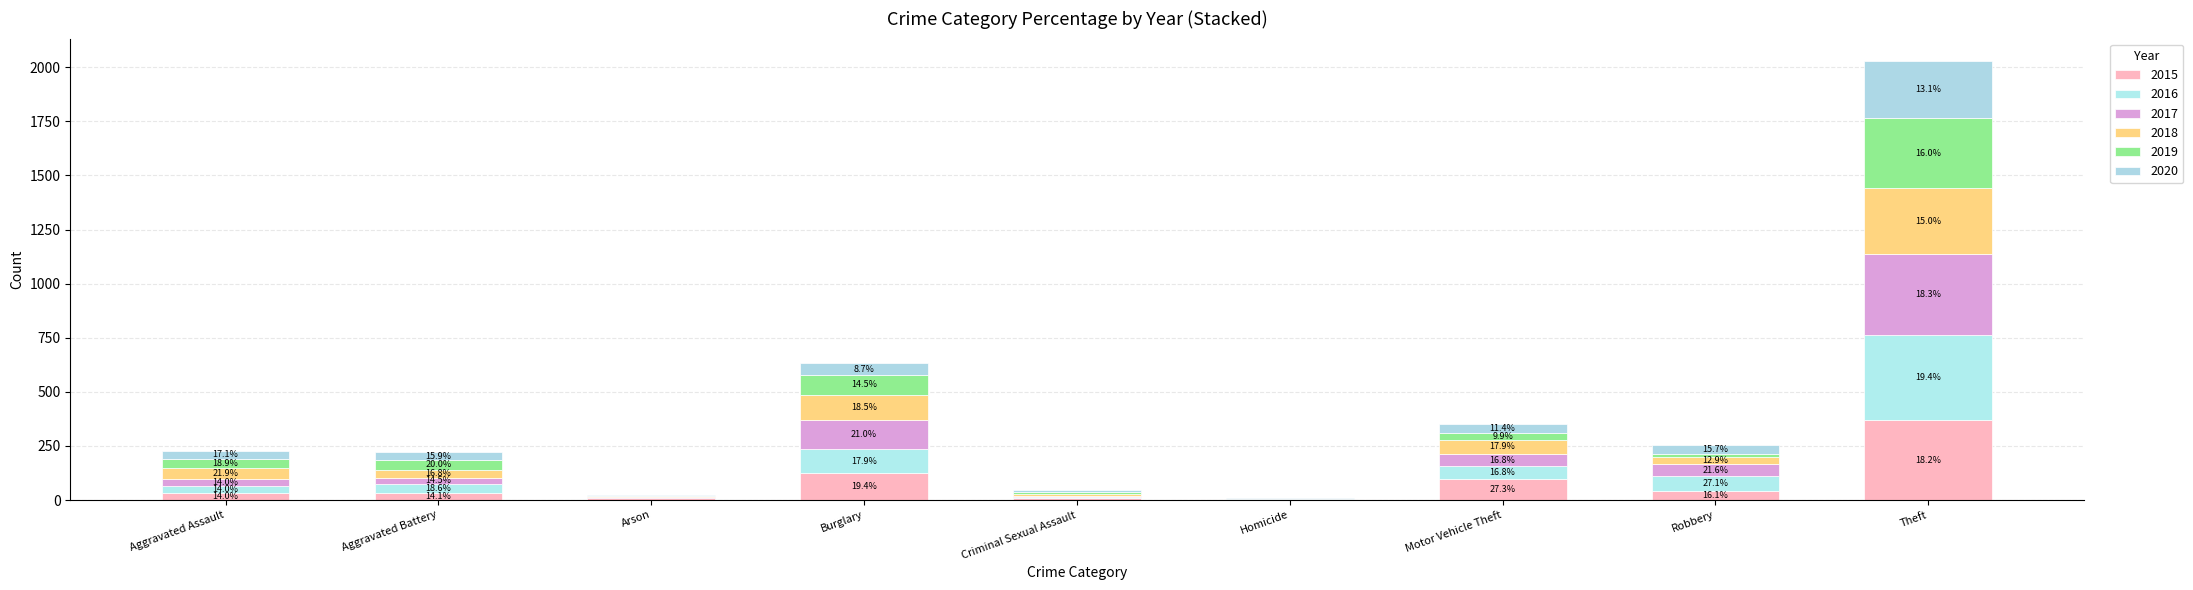

Are the bars grouped side by side (vs. stacked)?

No